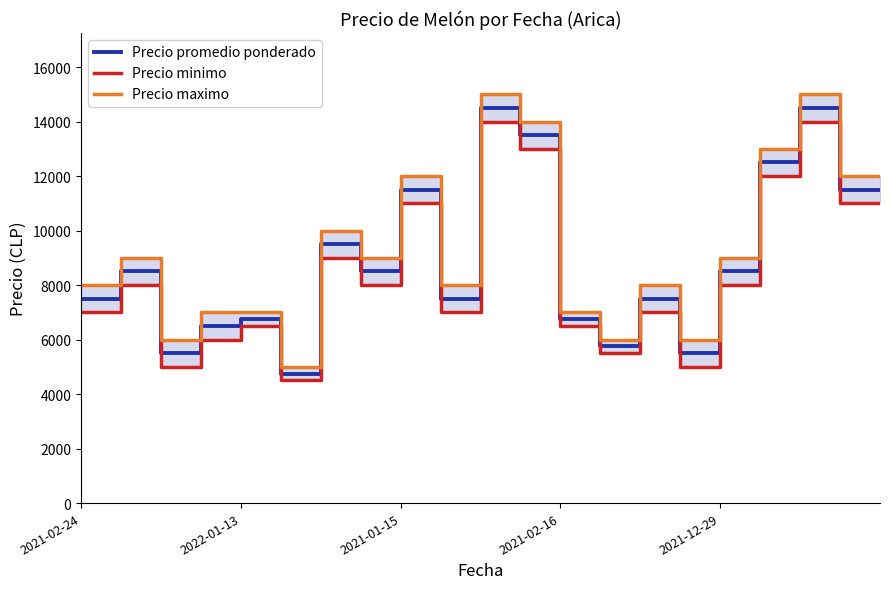

What is the highest value of the Precio promedio ponderado series?

14500